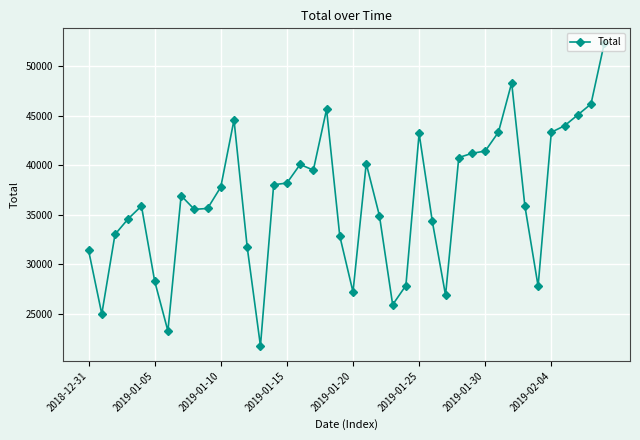

What is the minimum value shown in the chart?

21775